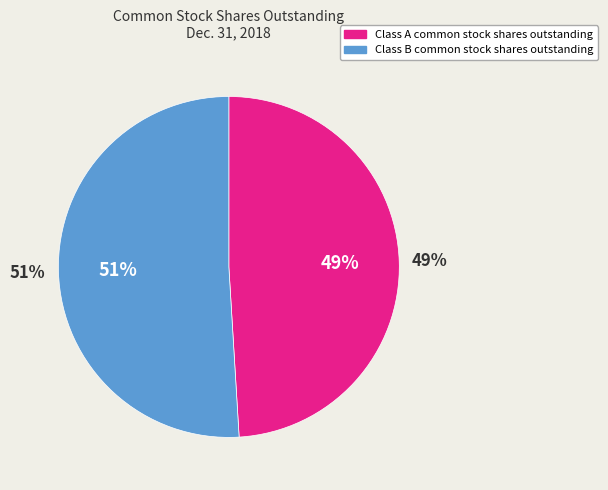

Between Class B common stock shares outstanding and Class A common stock shares outstanding, which is larger?

Class B common stock shares outstanding